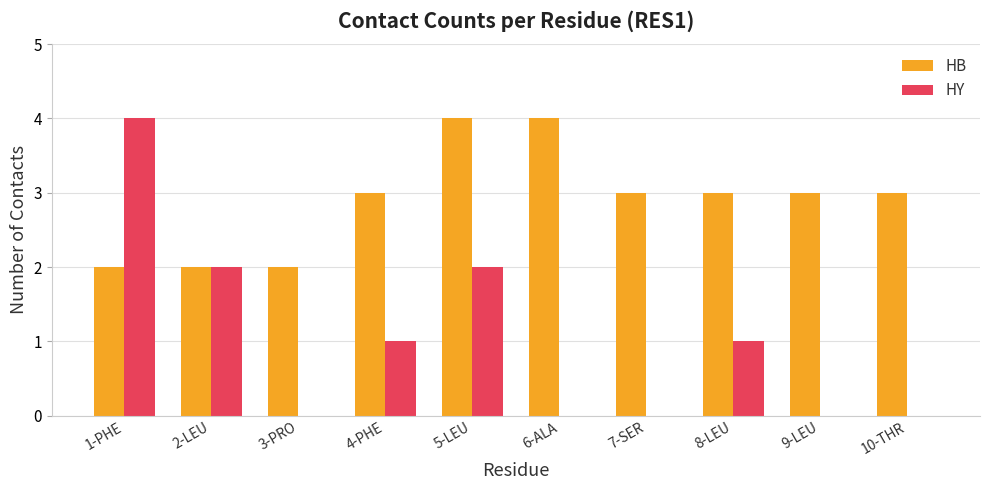

True or false: HB has a value of 1 at 5-LEU.

False